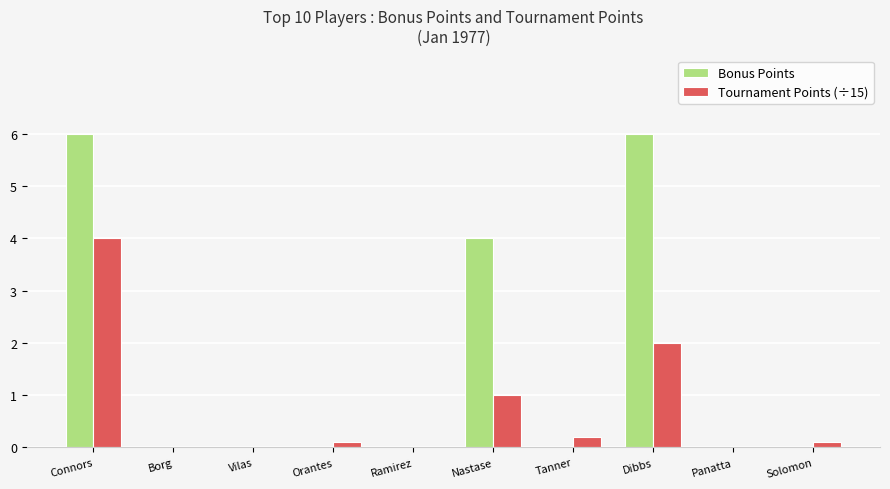

What is the difference between the Tournament Points (÷15) values at Orantes and Tanner?

0.1